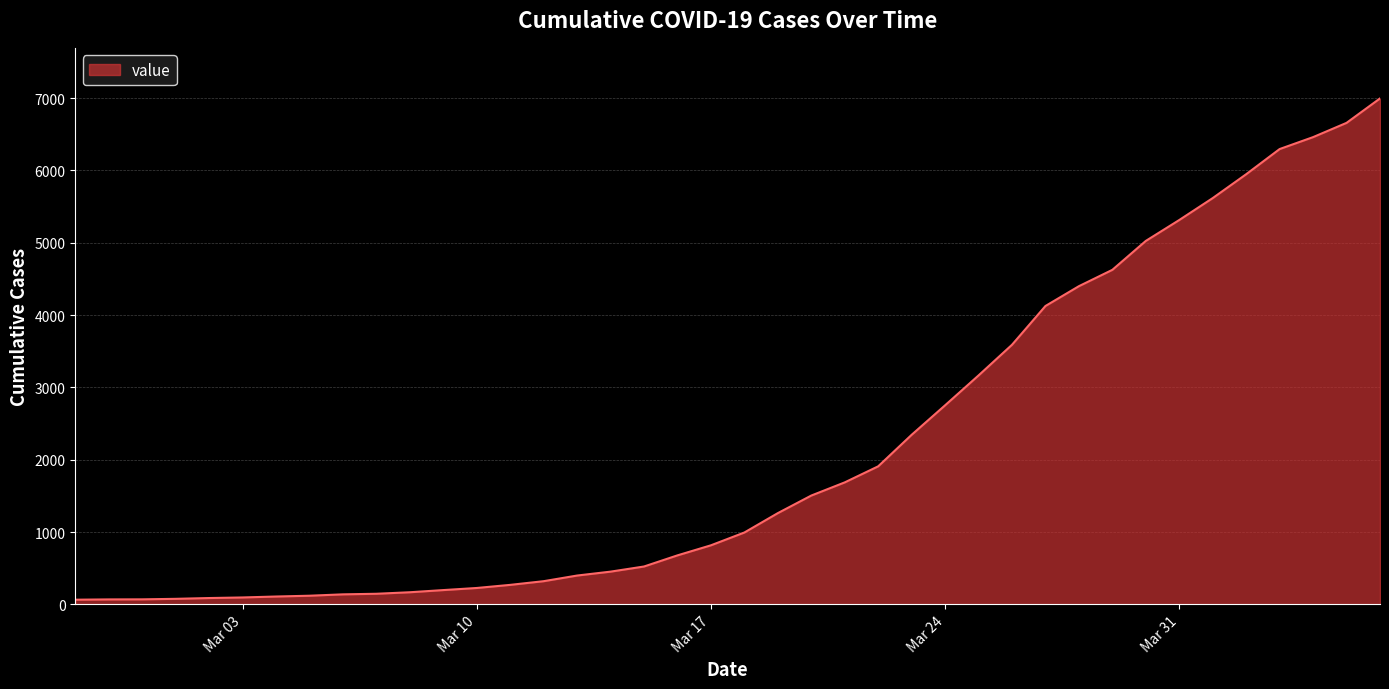

What is the maximum value shown in the chart?

6995